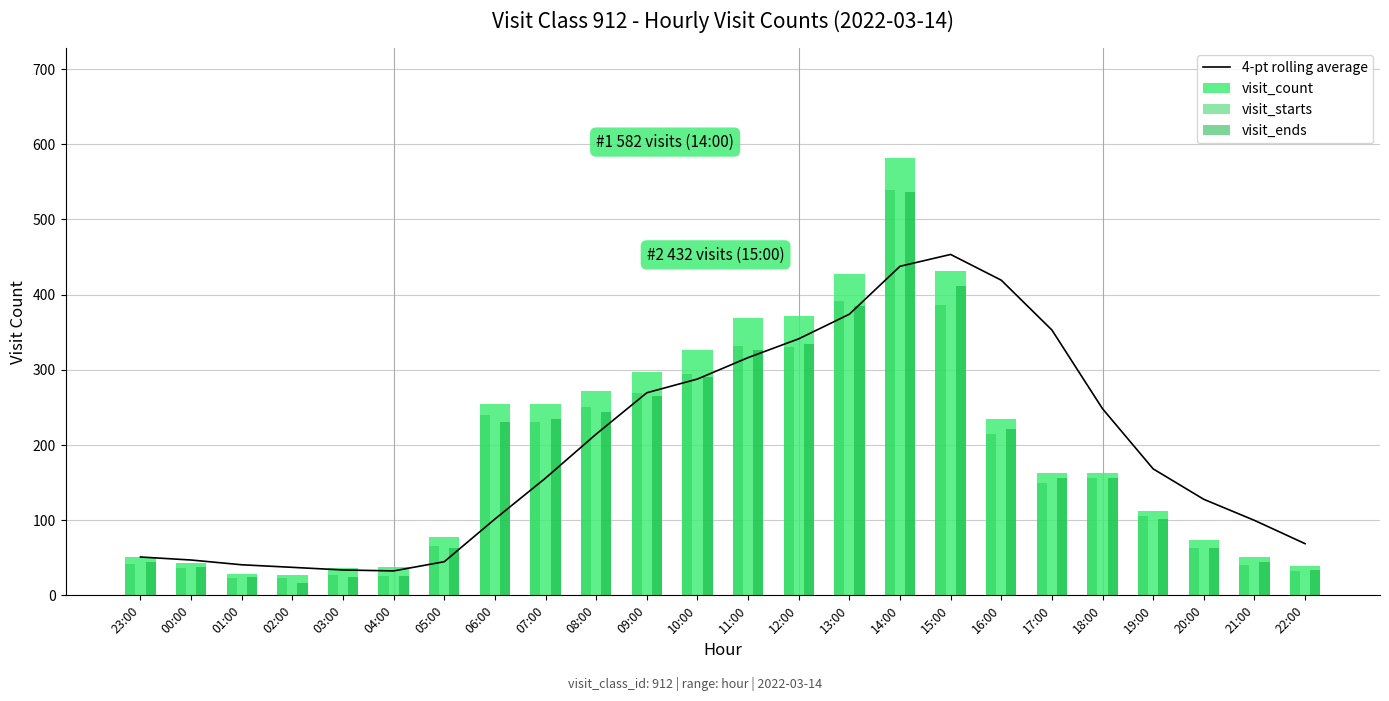

What is the total value across all series at 01:00?

115.7